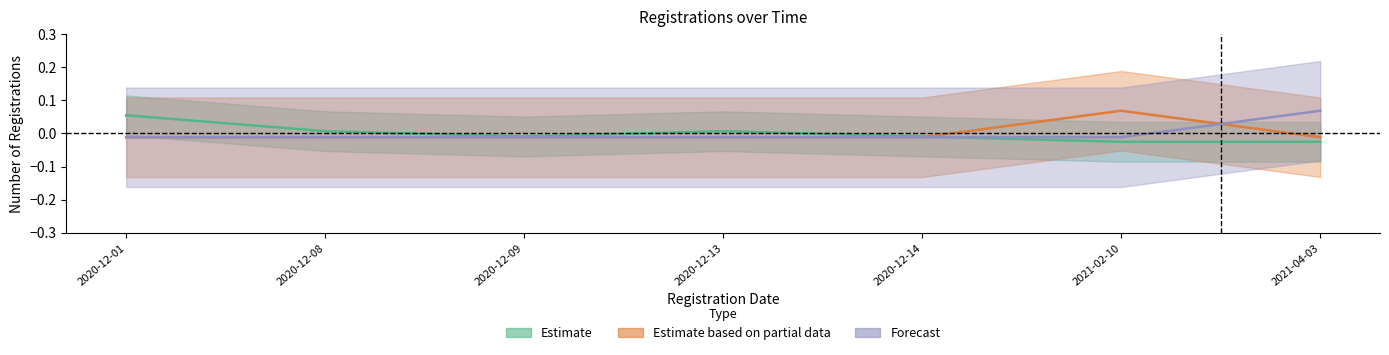

Between which two adjacent categories do Estimate and Estimate based on partial data first intersect?

2020-12-14 and 2021-02-10